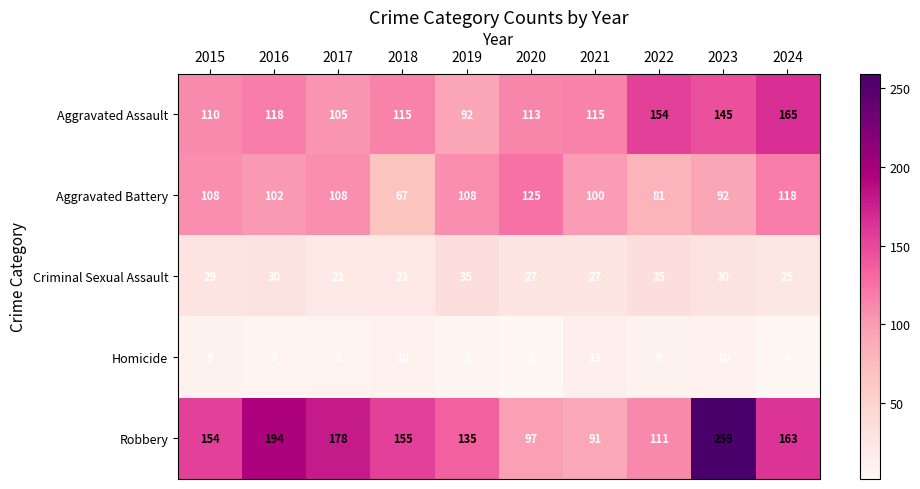

What is the average value of the Homicide series?

8